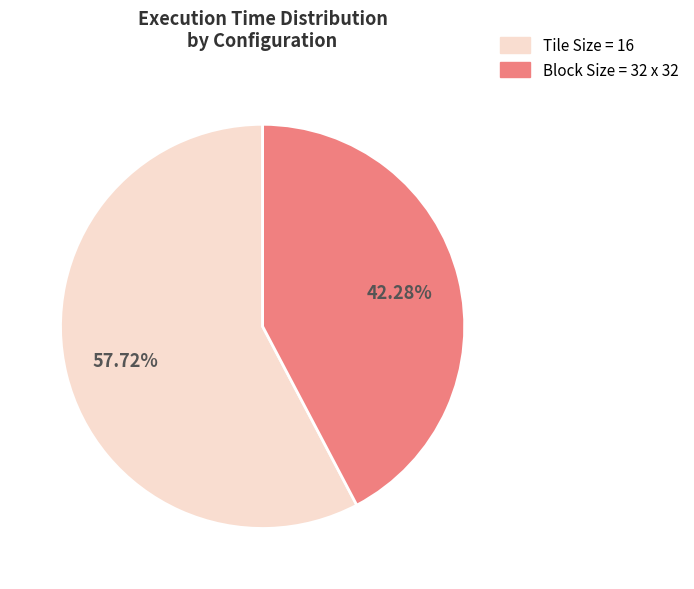

Is there any slice that represents more than half of the pie?

Yes